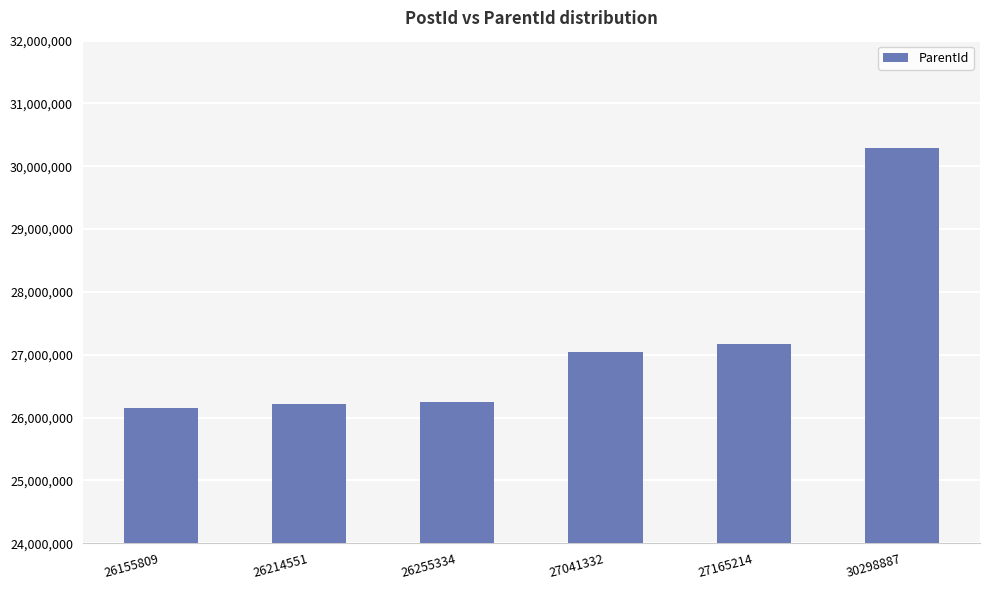

Reading left to right, extract all data points from this chart.

26155809=26155590	26214551=26212553	26255334=26254232	27041332=27040896	27165214=27164616	30298887=30298273